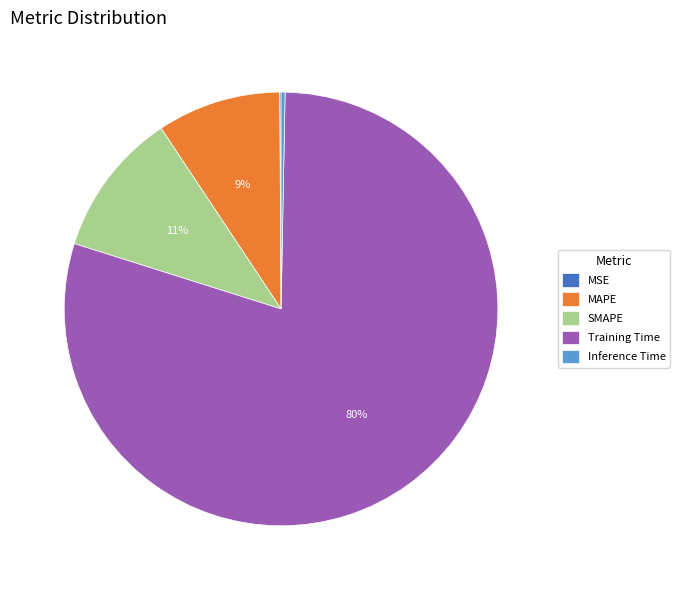

To the nearest percent, what is the average slice percentage?

20%